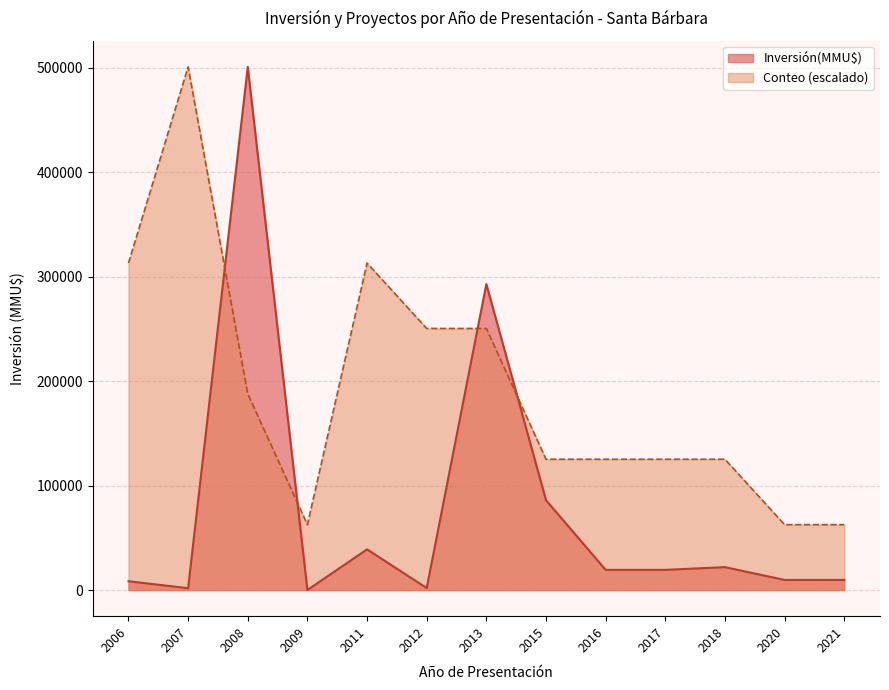

Which series changed the most between 2013 and 2006?

Inversión(MMU$)